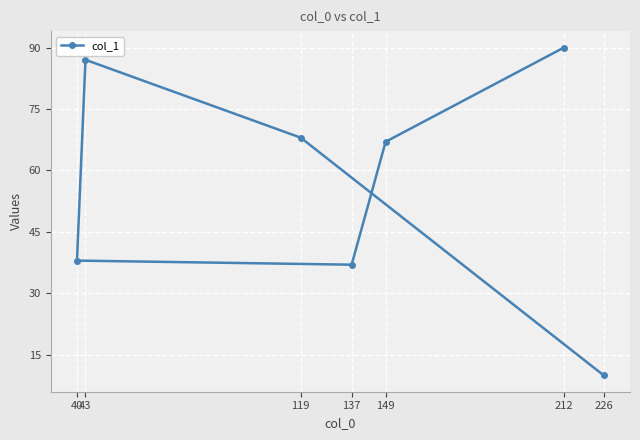

Does the chart display data point markers on the line(s)?

Yes